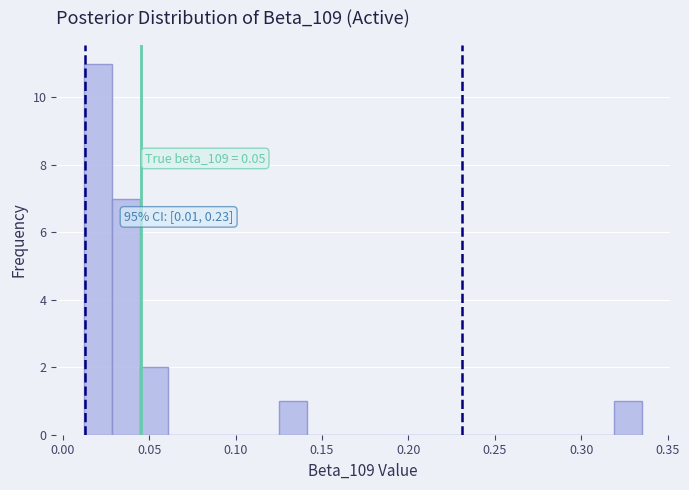

Read against the x-axis, roughly where is the centre of the tallest bar?

0.020